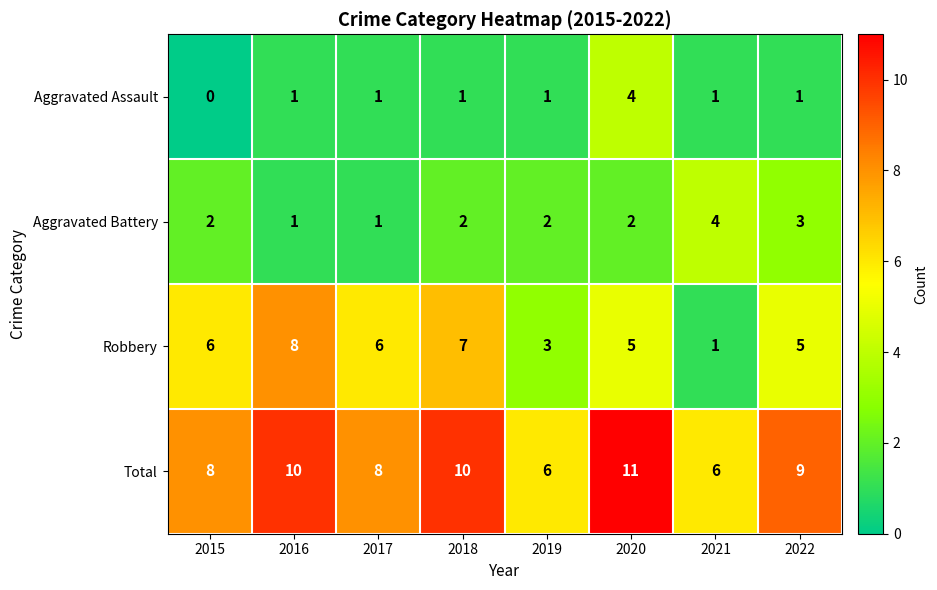

At which category does the chart reach its minimum across all series?

2015